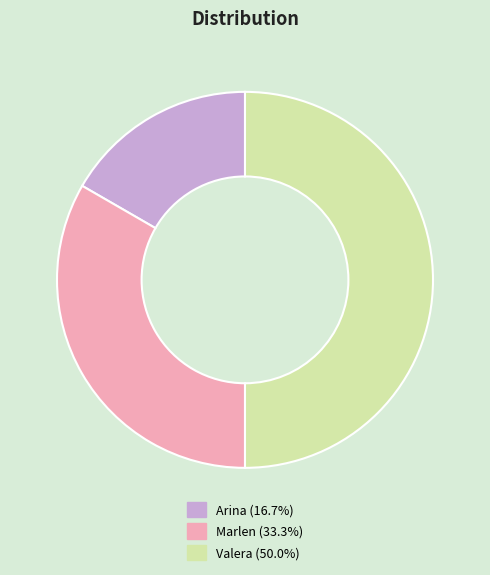

How many segments does this pie chart have?

3